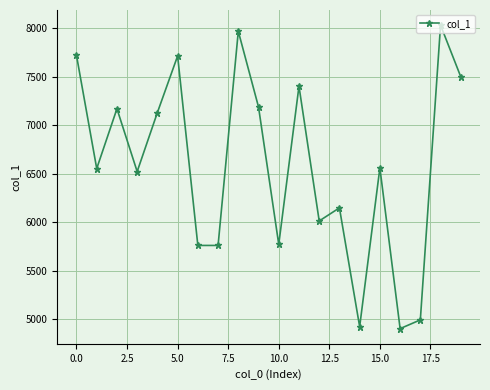

What is the value of the 20th point from the left?

7497